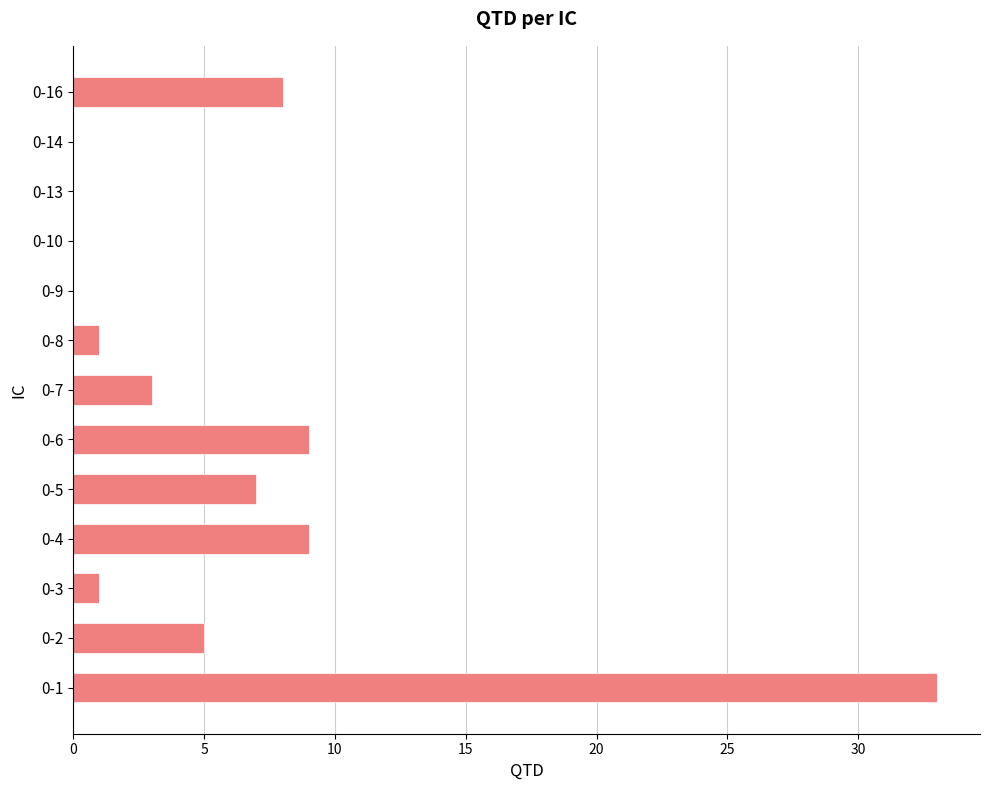

The chart shows a value of 8 at 0-16. True or false?

True